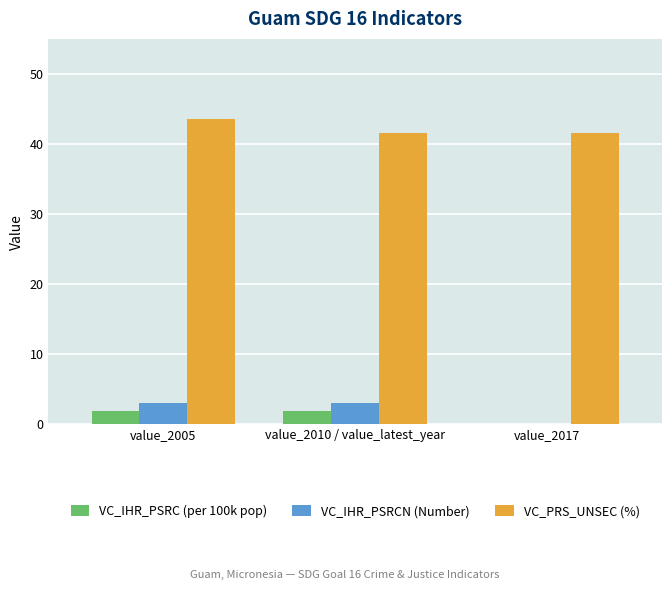

What is the approximate value of VC_IHR_PSRC (per 100k pop) at value_2010 / value_latest_year?

1.9